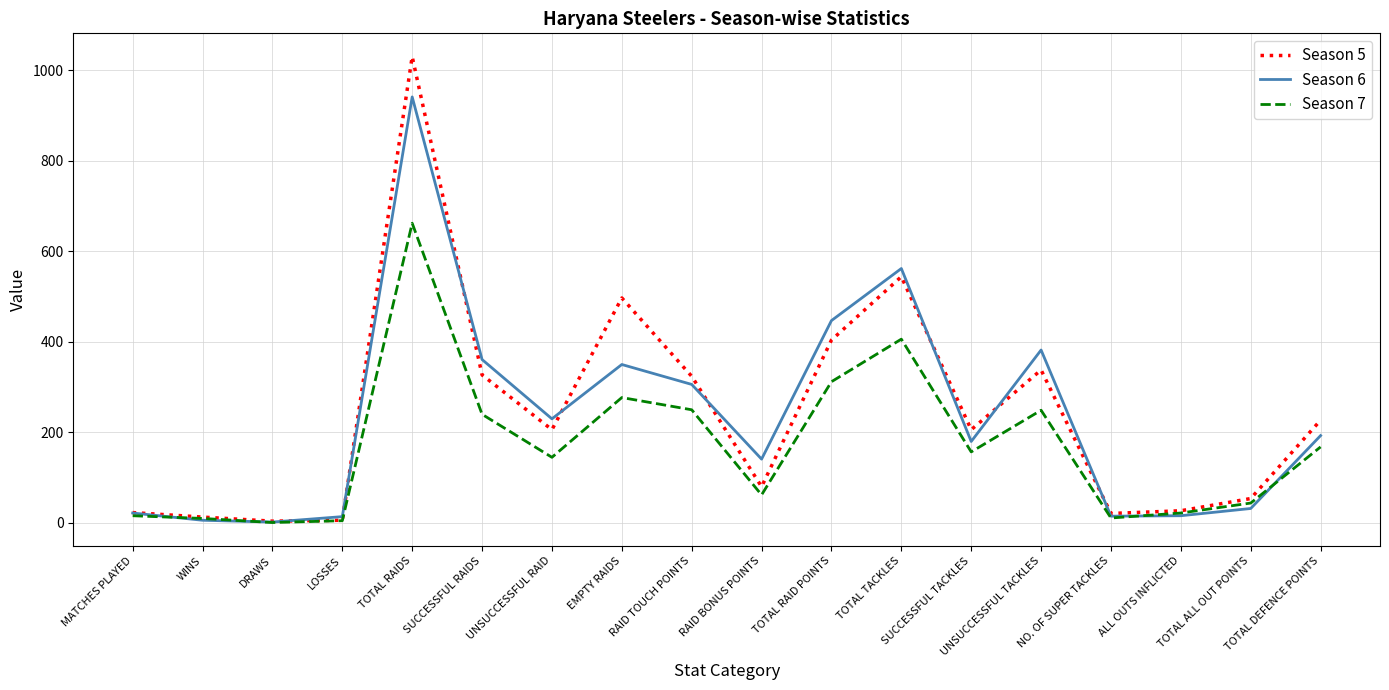

What is the maximum value shown in the chart?

1030